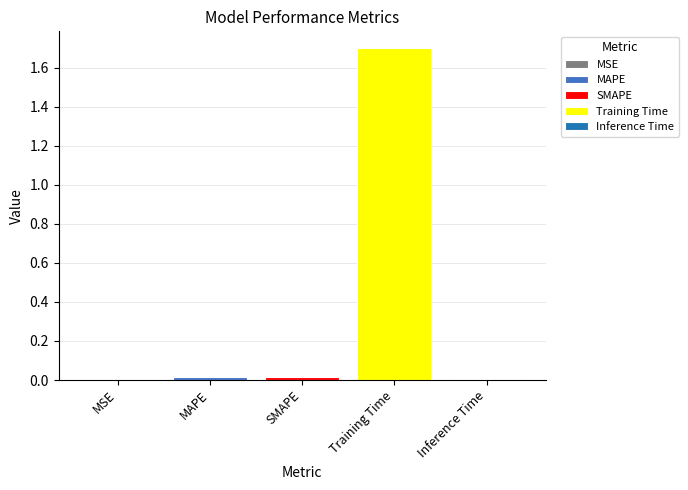

How many groups of bars are there?

1